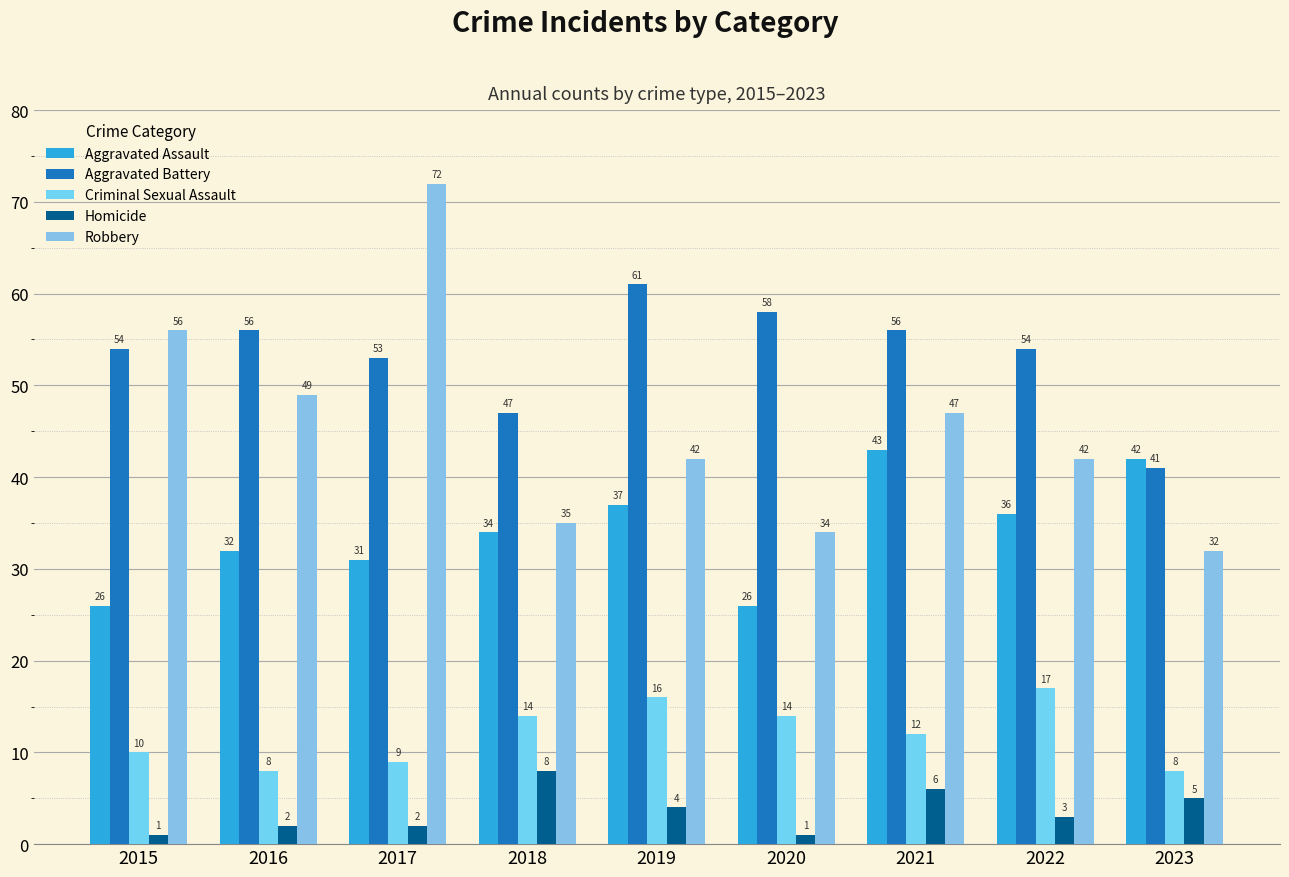

What is the spread (max minus min) of values at 2020?

57